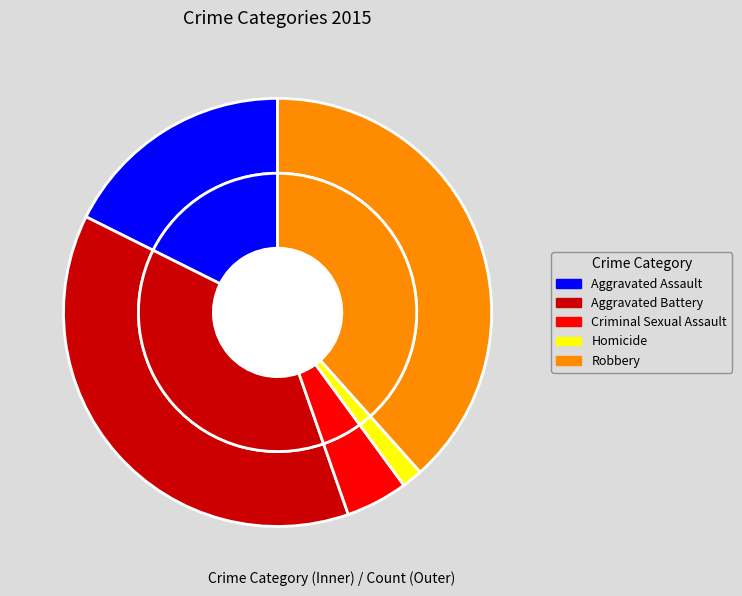

Which category has the smallest portion of the pie?

Homicide